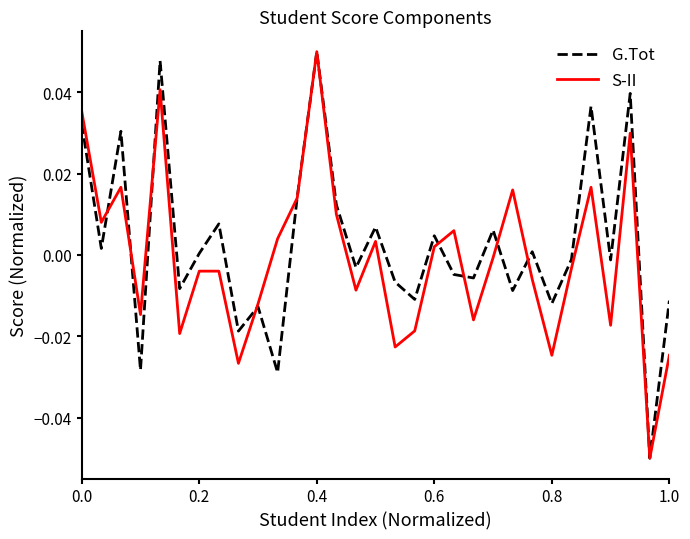

True or false: S-II and G.Tot intersect in this chart.

True